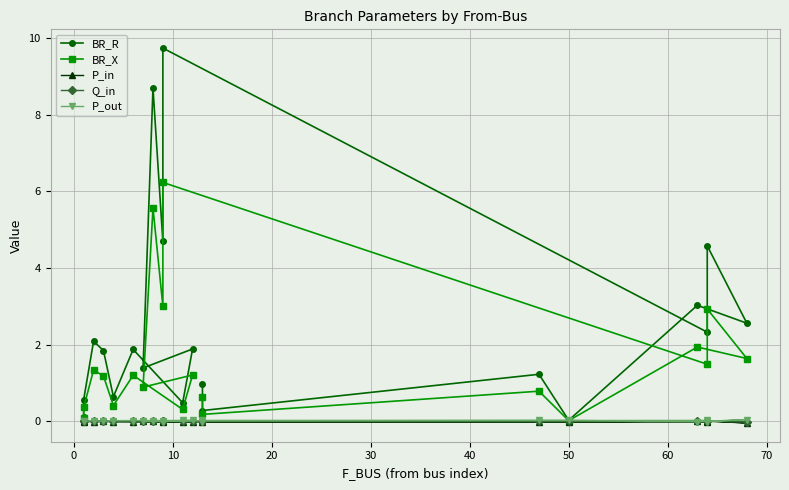

In P_out, how many points are lower than both neighbors (excluding endpoints)?

6